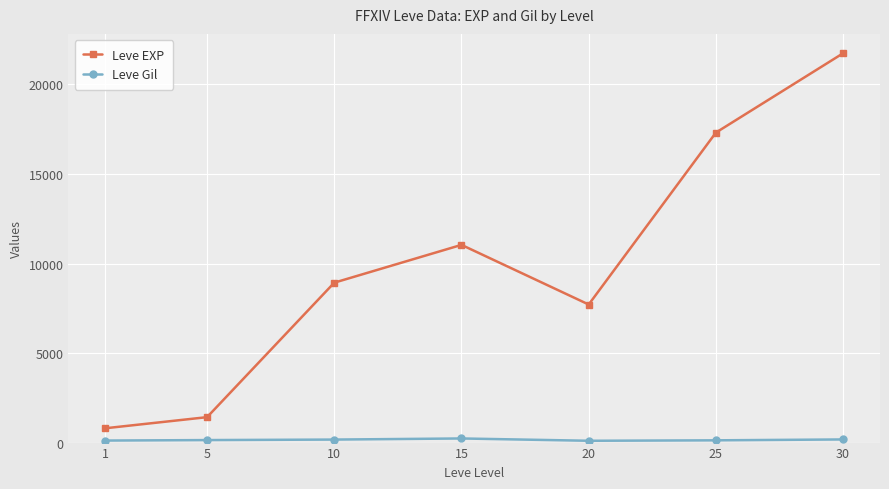

True or false: Leve Gil and Leve EXP cross at least once.

False